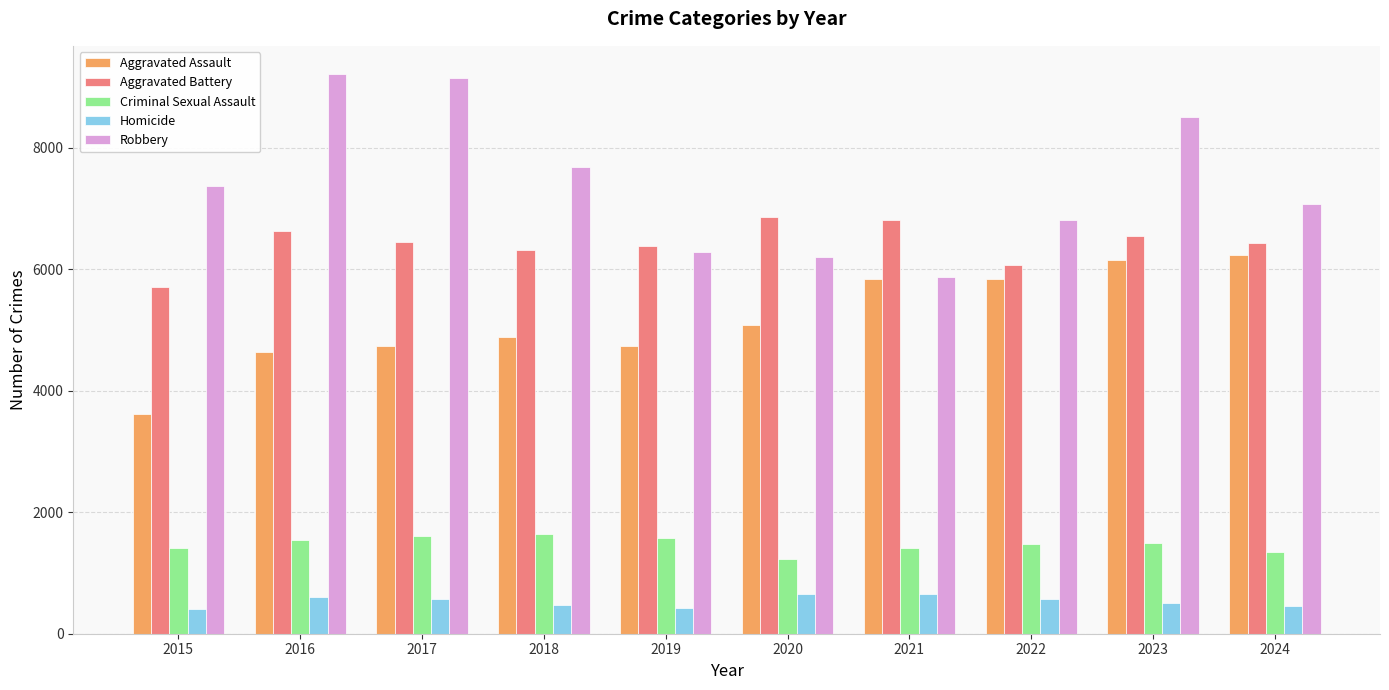

What is the difference between the maximum and minimum values in the Aggravated Assault series?

2607